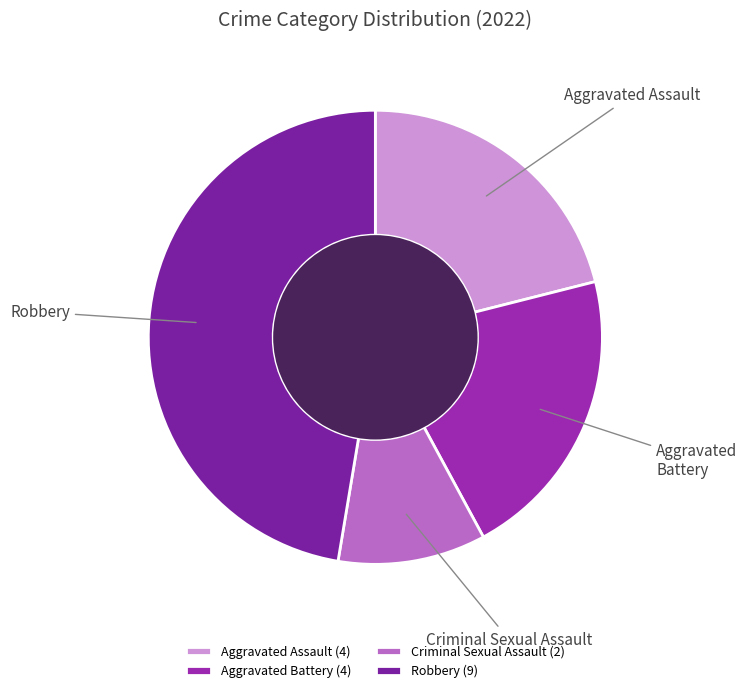

Combined, do Aggravated Battery and Criminal Sexual Assault account for over 50%?

No